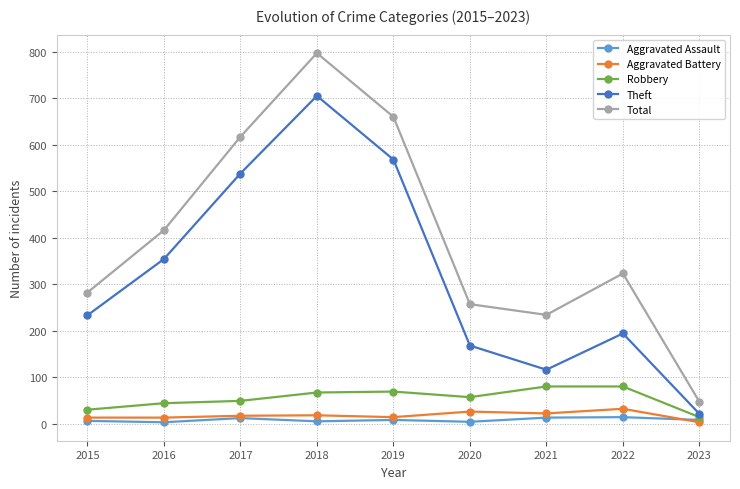

What is the smallest value displayed?

3